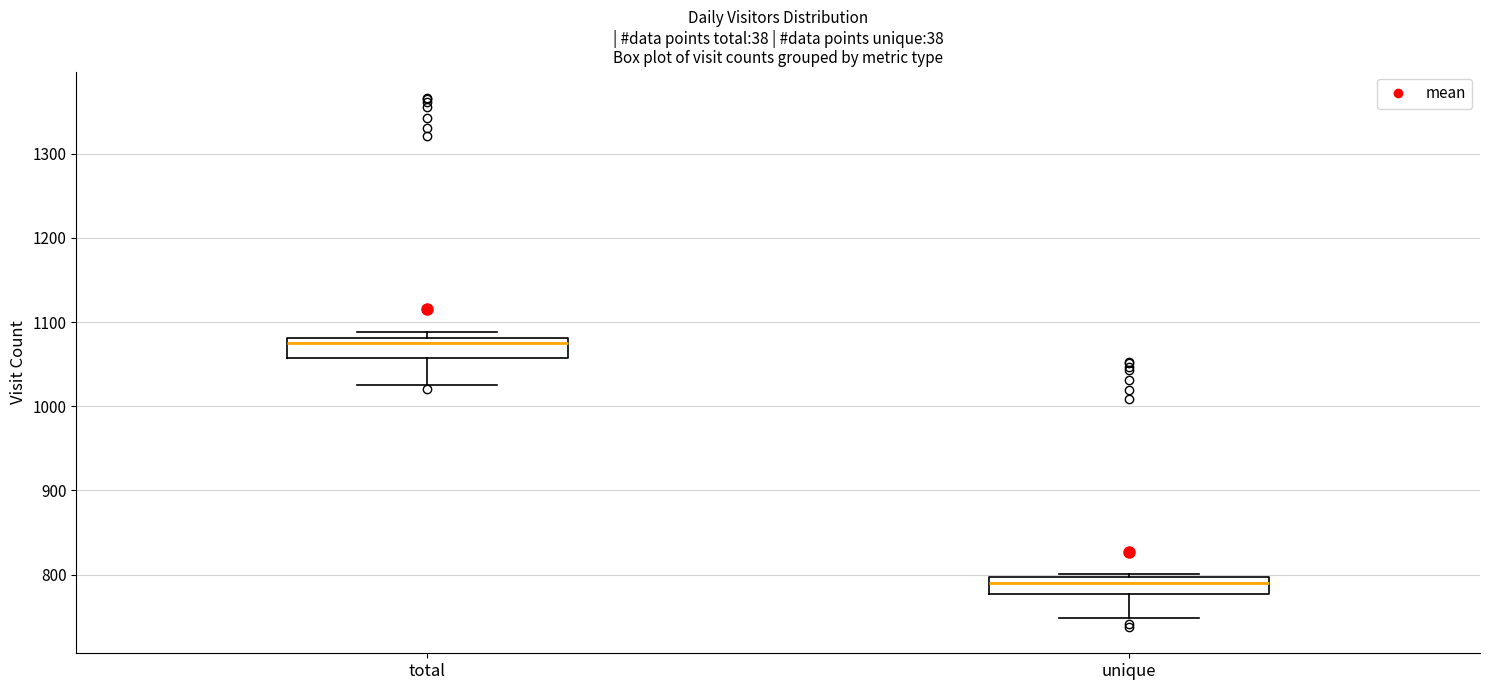

Reading left to right, transcribe this box plot: for each box, give where its median line is, the range the box spans, and where its two whiskers end, as read against the y-axis. The values are not printed on the chart, so give them approximately, as read against the axis.

total: median 1080 (just below the box's upper edge), box 1060 to 1080, whiskers 1030 to 1090
unique: median 790, box 780 to 800, whiskers 750 to 800 (just above the box's upper edge)